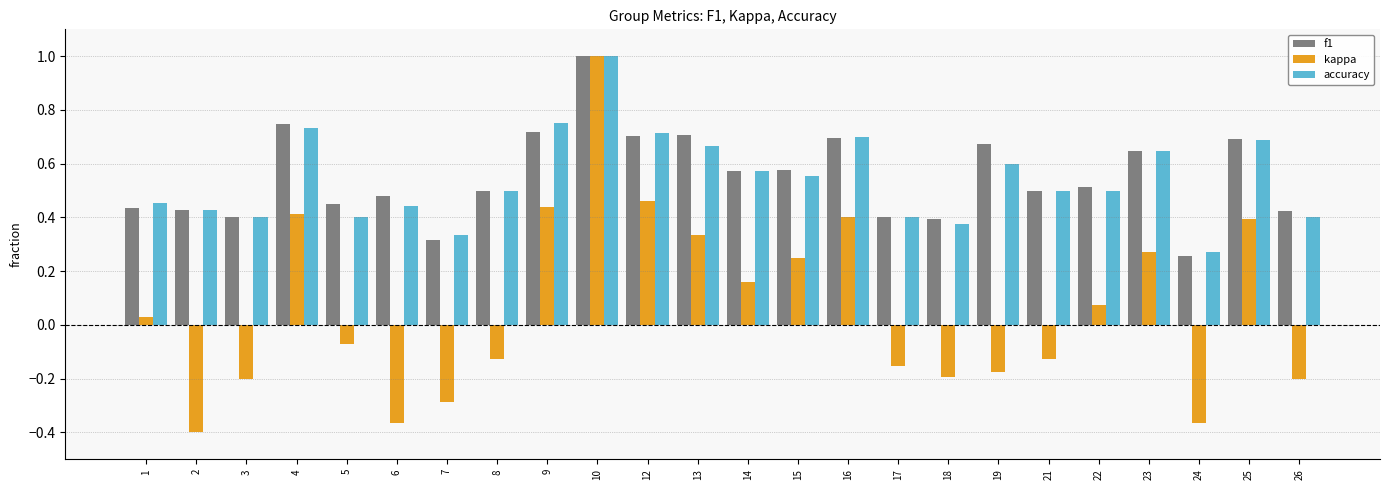

At which label does kappa reach its peak?

10